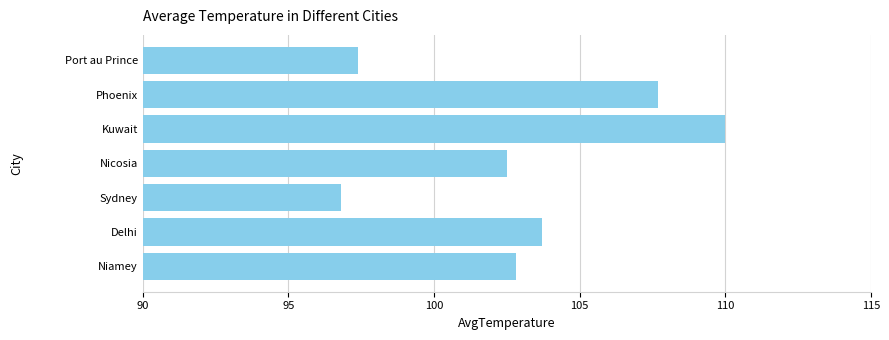

What is the sum of all values?

720.9